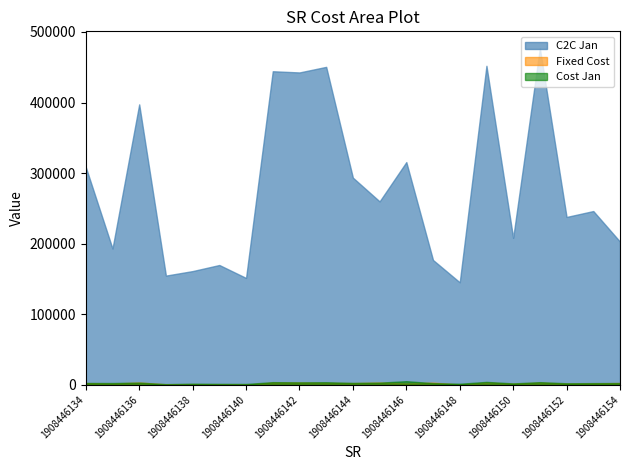

True or false: C2C Jan and Fixed Cost intersect in this chart.

False